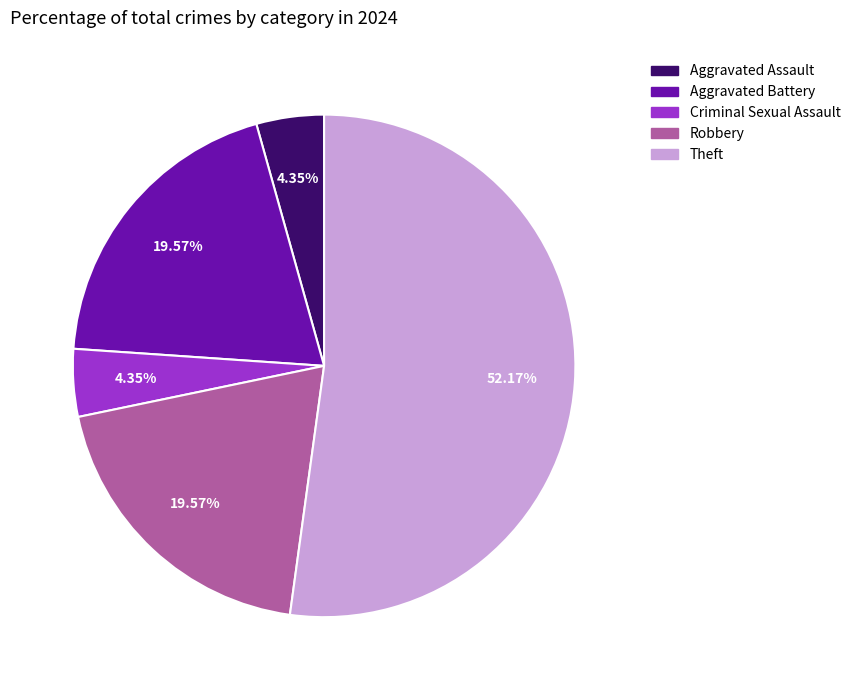

Combined, do Robbery and Theft account for over 50%?

Yes